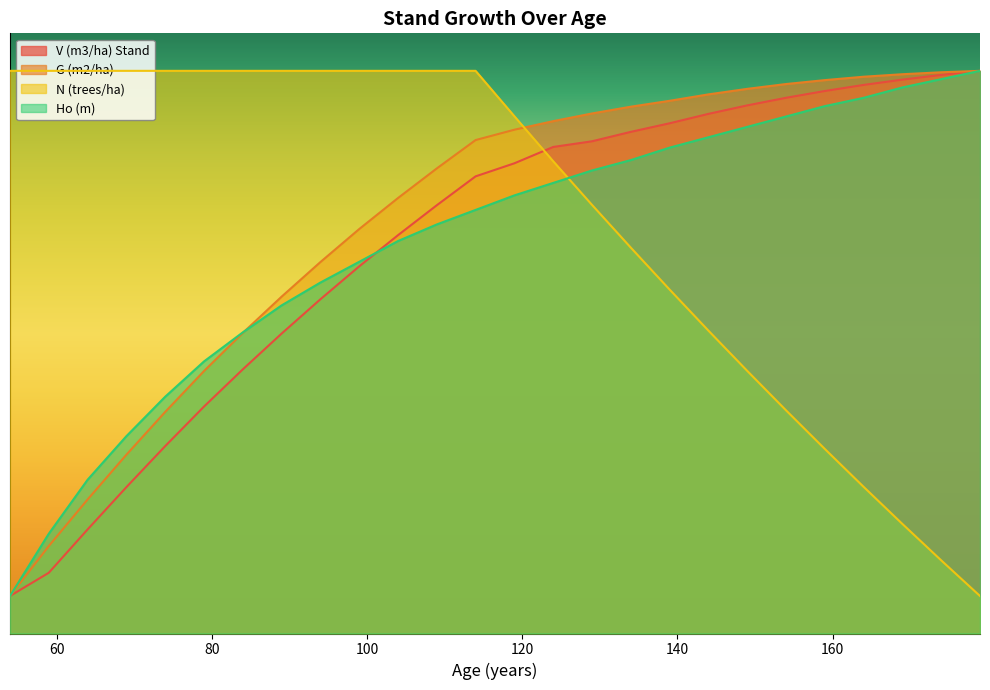

Between which two adjacent categories do V (m3/ha) Stand and N (trees/ha) first intersect?

119 and 124